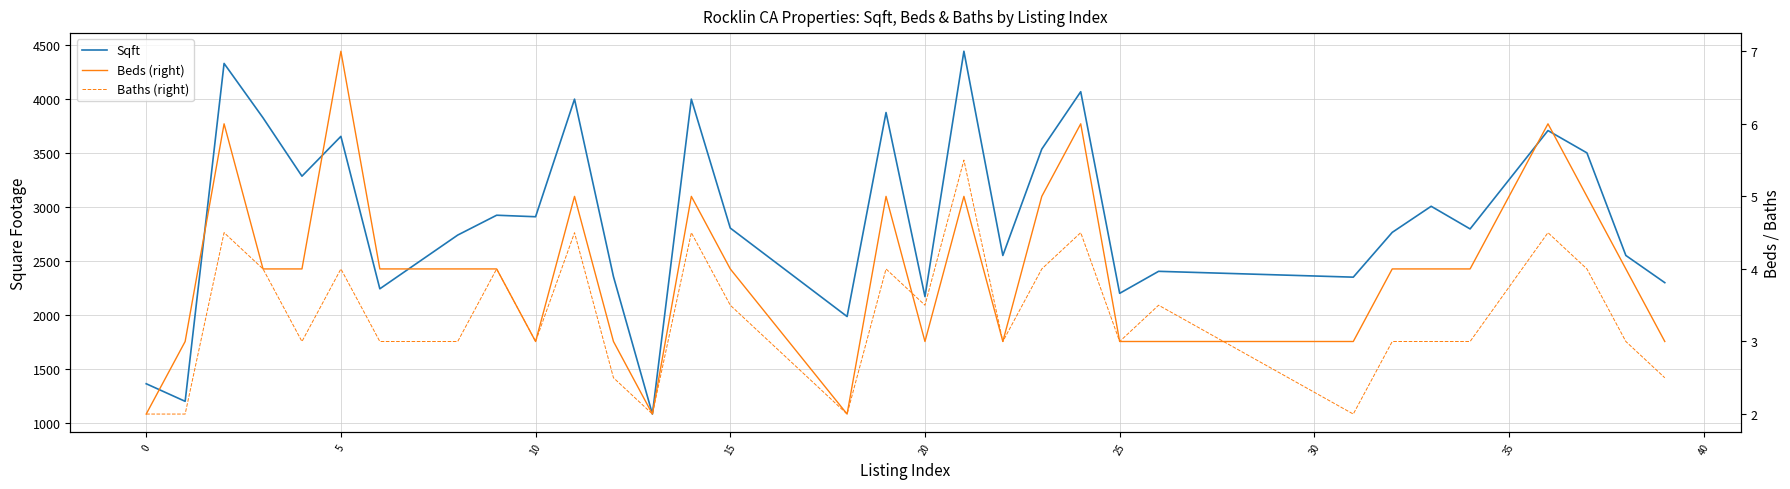

What are all the series names shown in the legend?

Sqft, Beds (right), Baths (right)